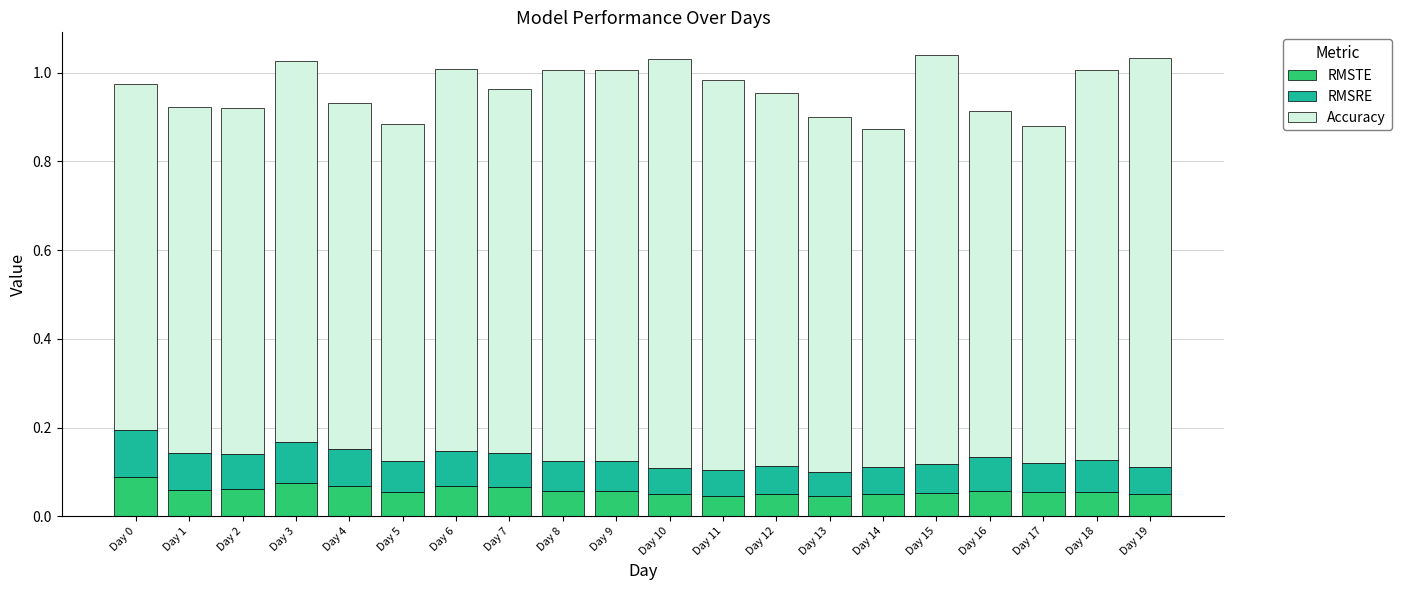

How many RMSTE values are between 0 and 1?

20